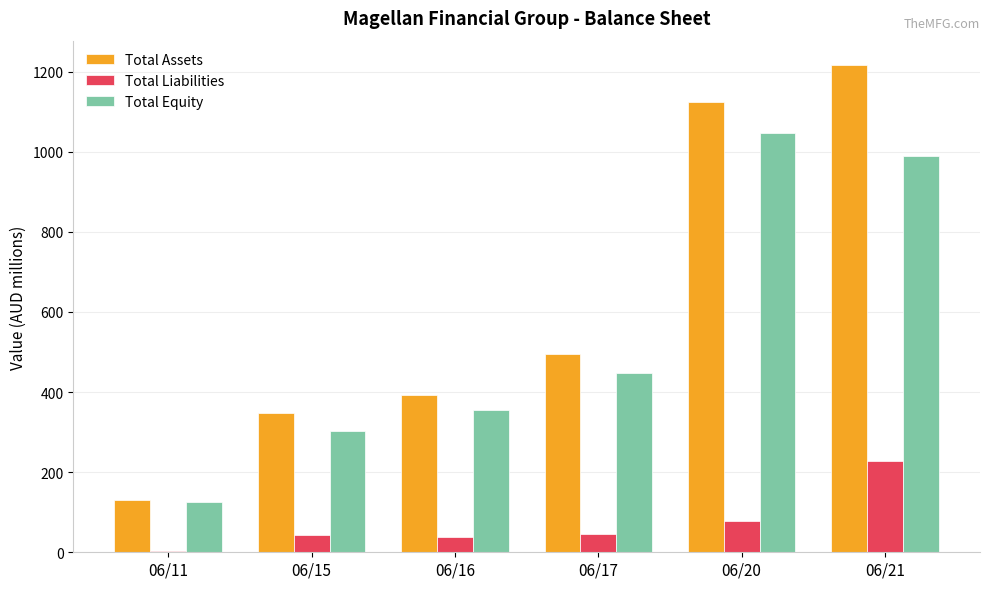

Which category has the highest value across all series?

06/21